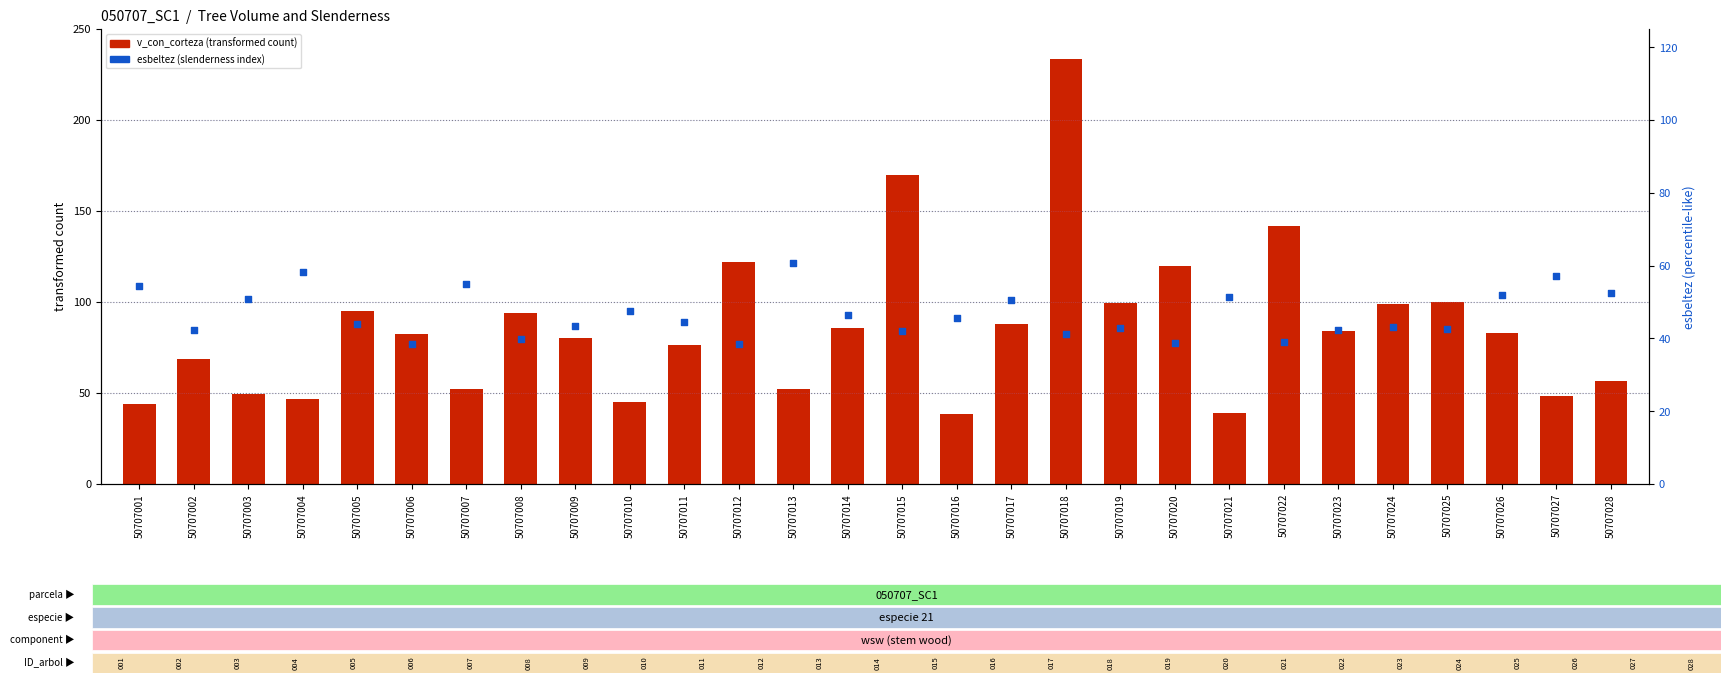

Which series has the largest total across all categories?

v_con_corteza